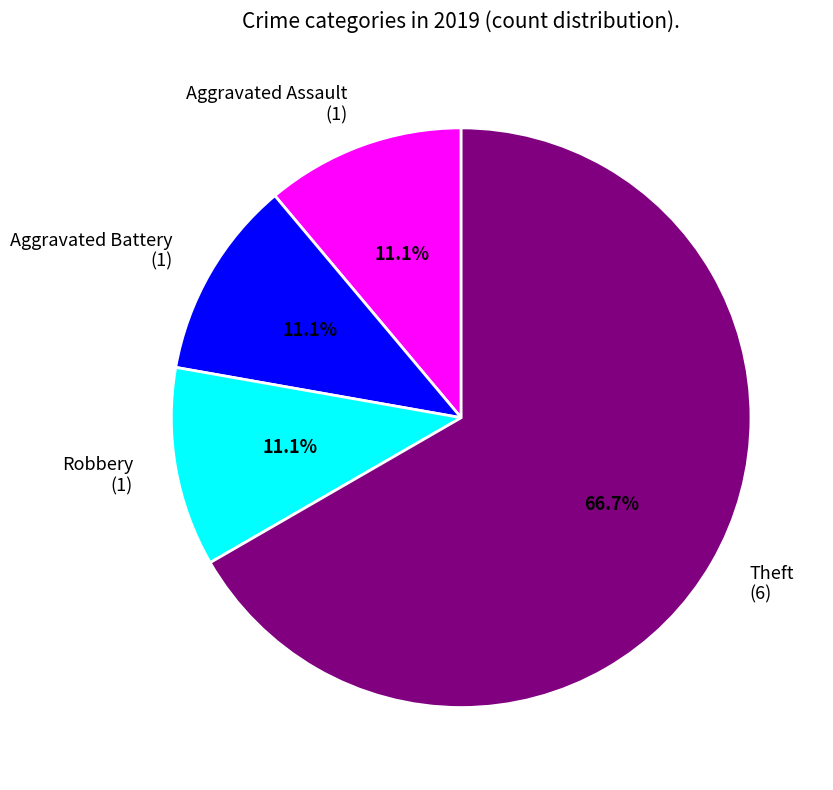

True or false: Aggravated Assault accounts for 16% of the total.

False